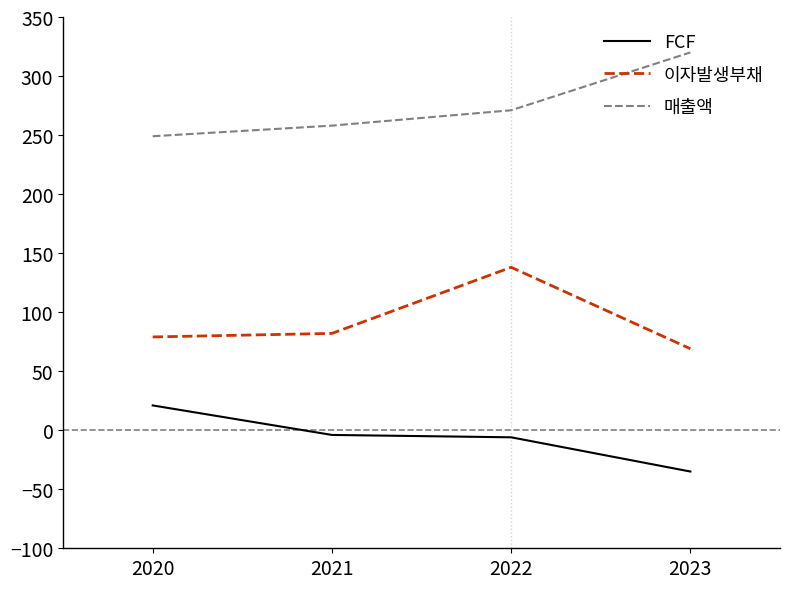

What is the spread (max minus min) of values at 2023?

355